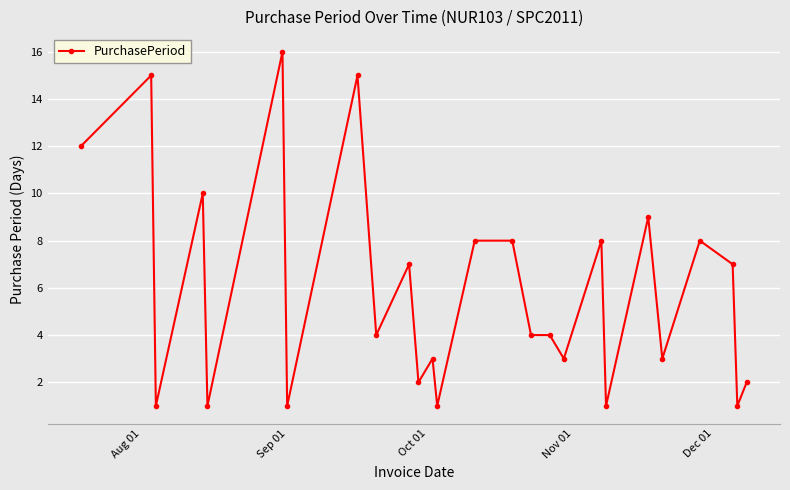

What is the sum of all values?

154